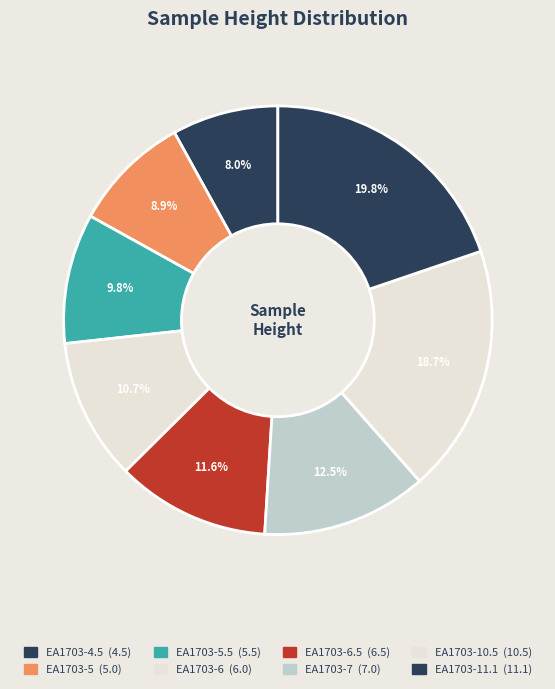

Count the number of slices in the pie.

8